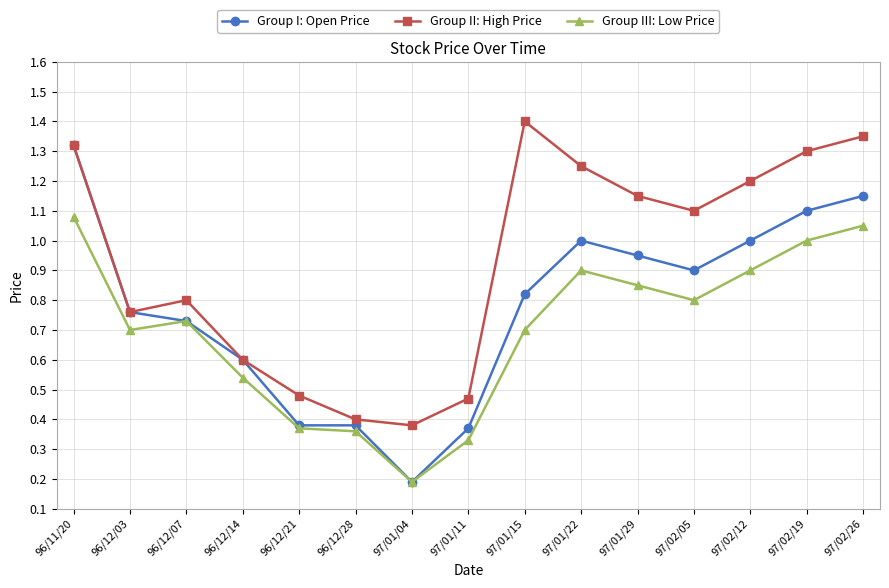

At which category does the chart reach its minimum across all series?

97/01/04